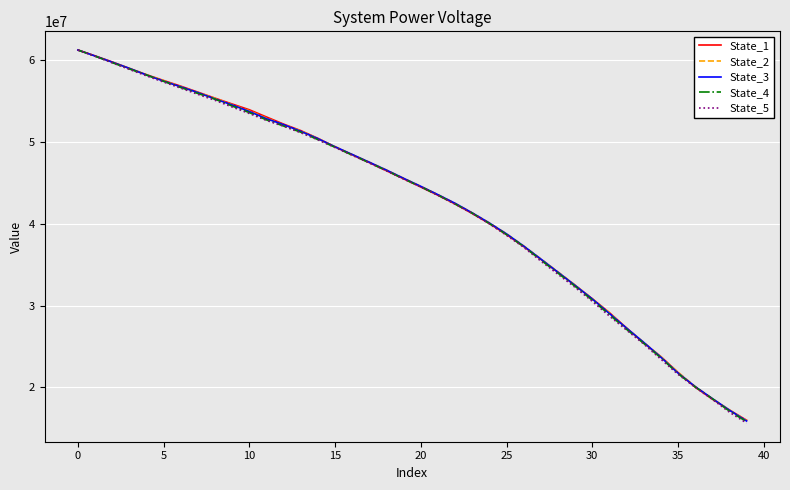

Which series has the largest range (max minus min)?

State_5